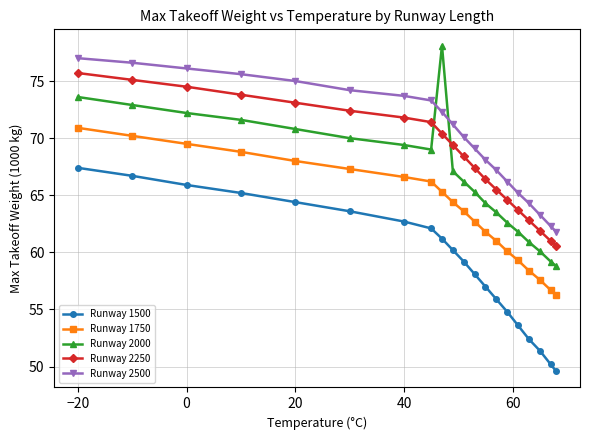

What is the sum of all Runway 1750 values?

1274.7